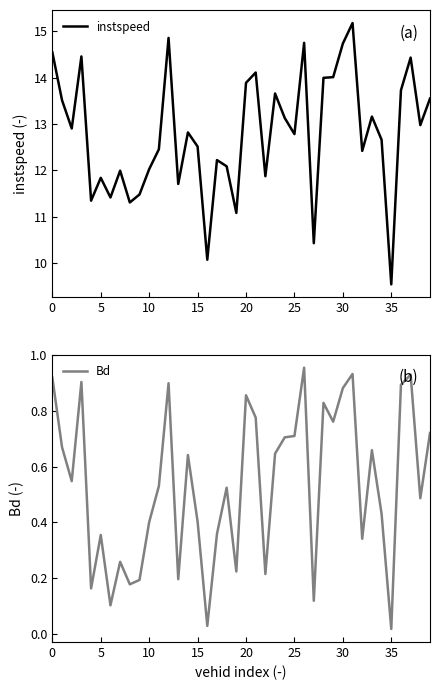

Which series has the widest spread of values?

instspeed